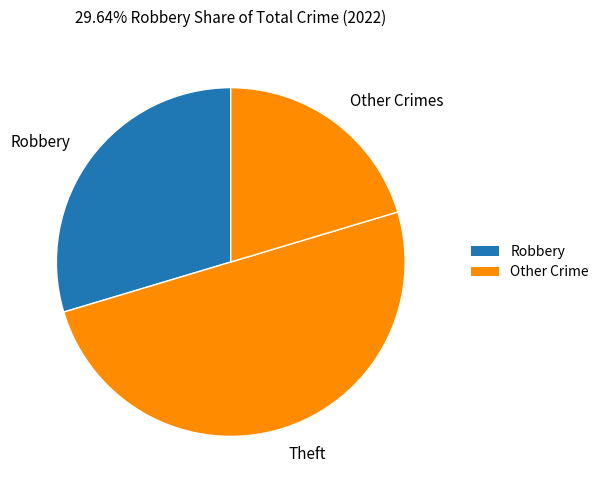

Is it true that Theft is 50% of the pie?

True